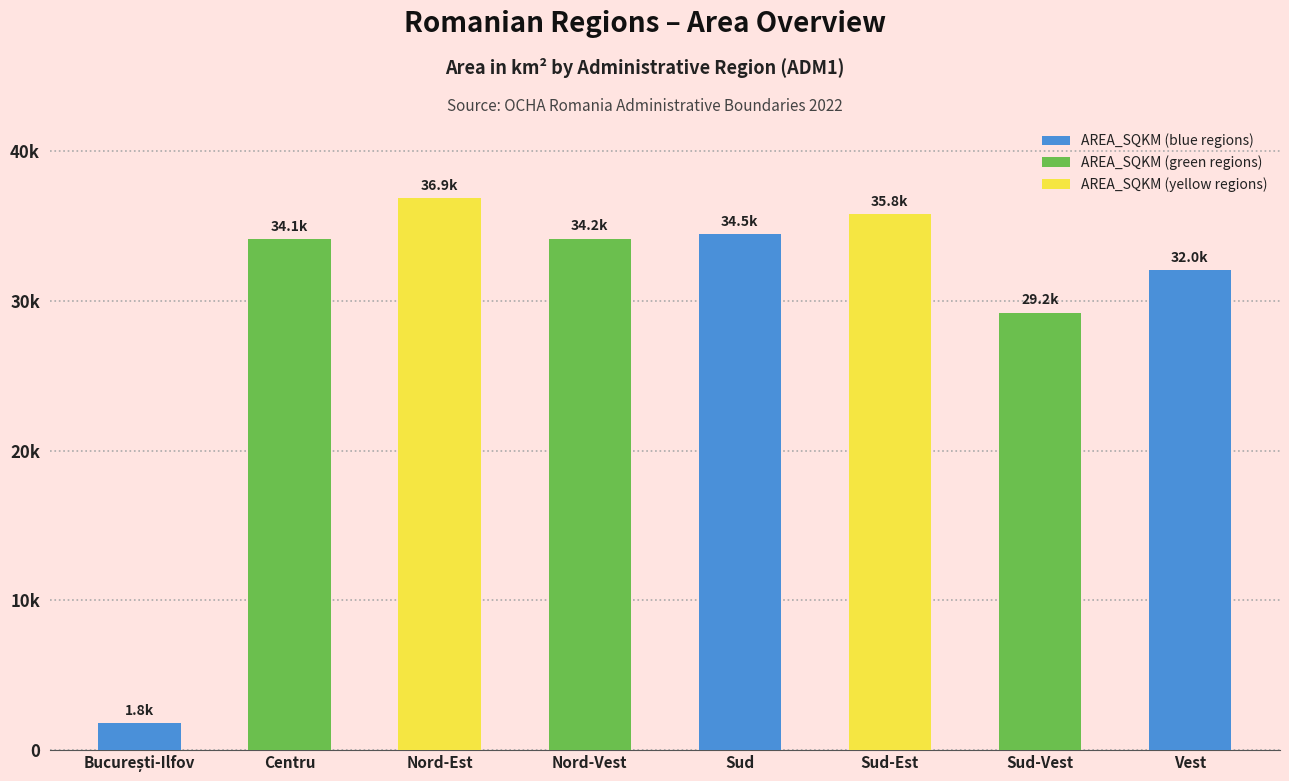

Between Sud-Est and Vest, which is larger?

Sud-Est